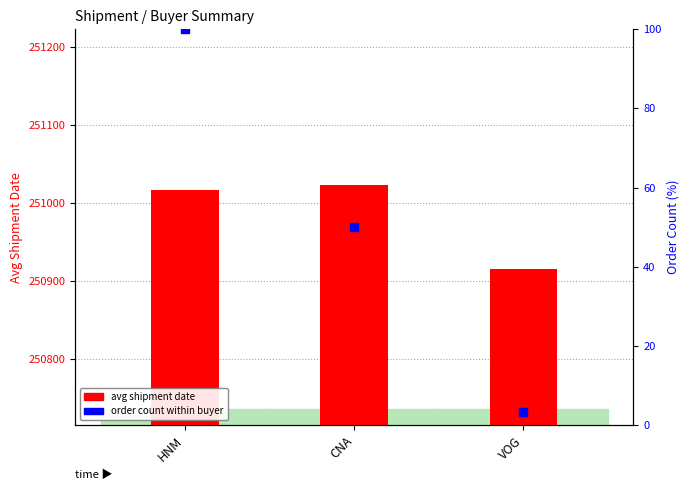

At which category is the sum across all series the highest?

HNM